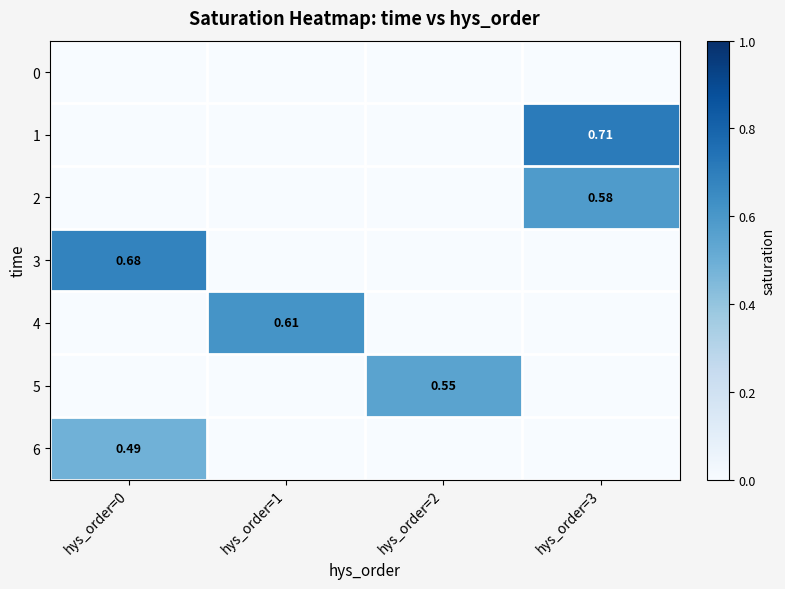

Is it true that 5 equals 0.0 at hys_order=3?

True